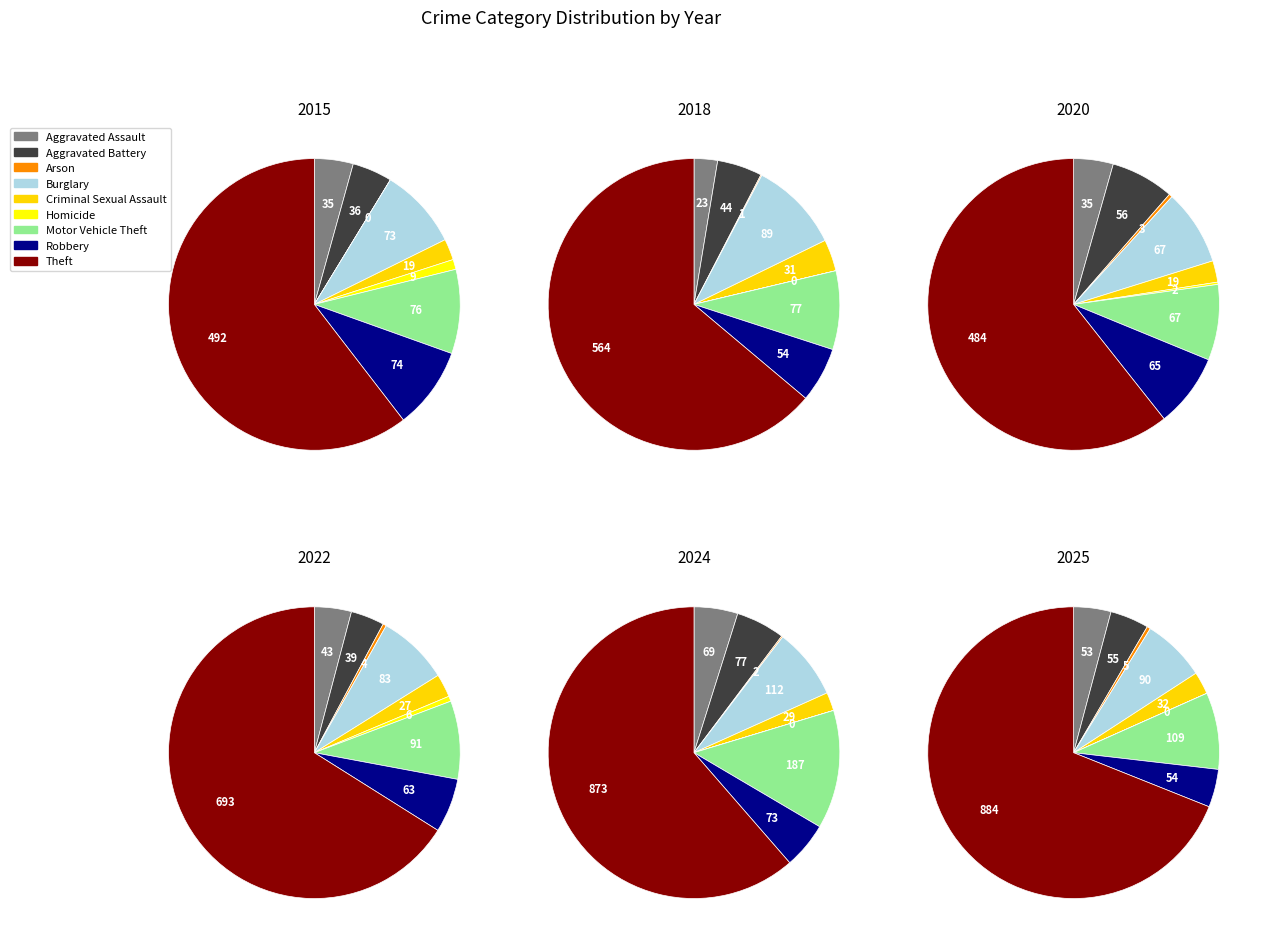

The Criminal Sexual Assault slice represents 2% of the pie. True or false?

True